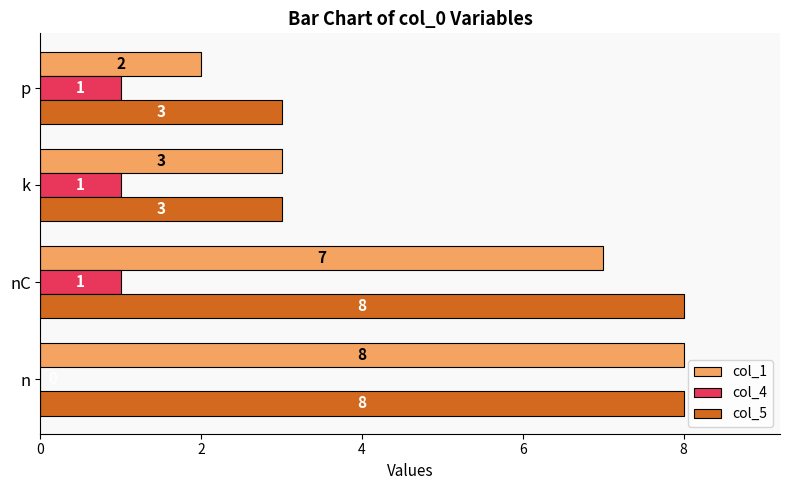

What is the maximum value shown in the chart?

8